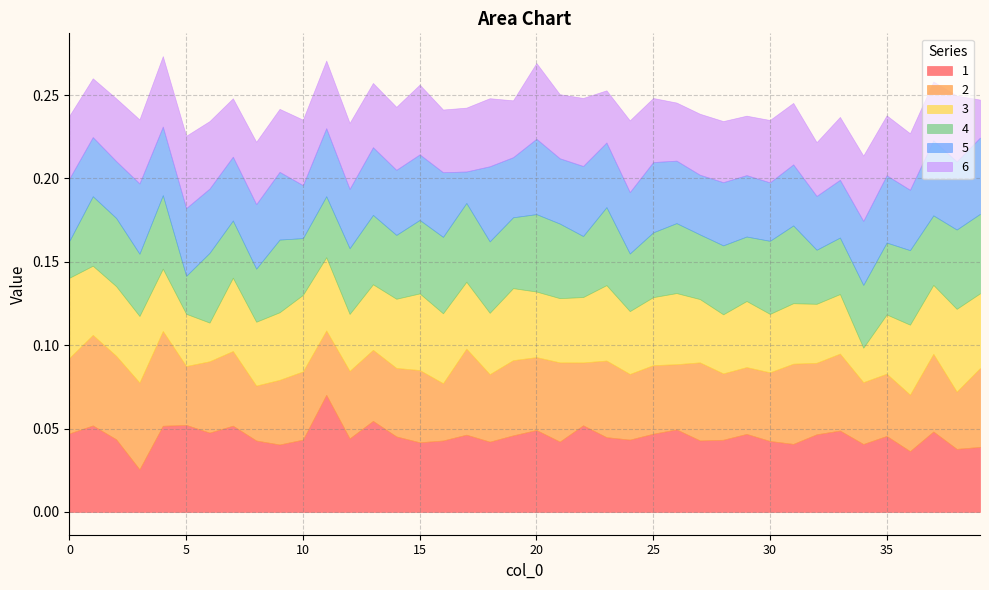

What are all the series names shown in the legend?

1, 2, 3, 4, 5, 6